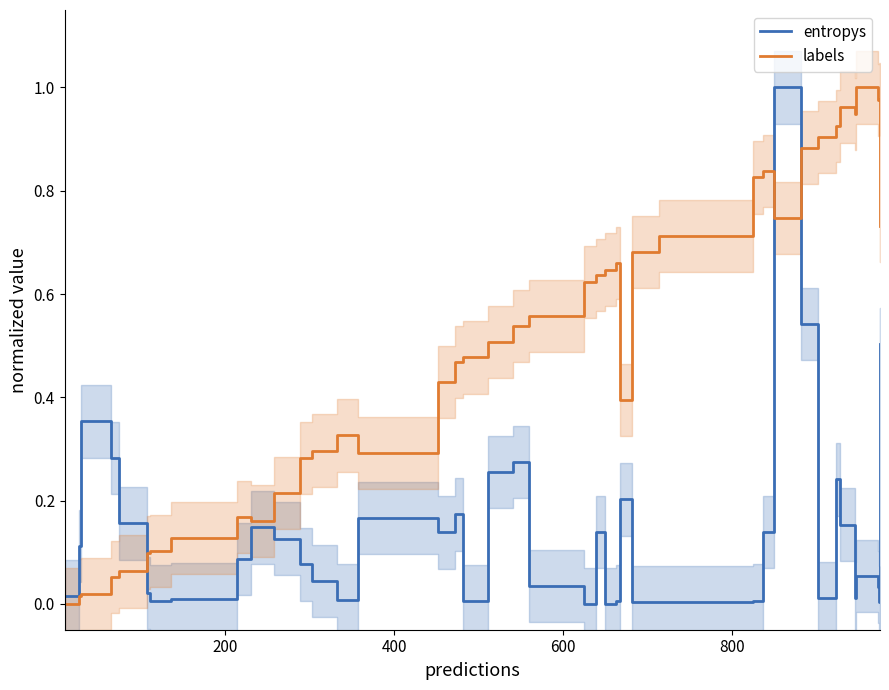

What is the sum of all labels values?

20.3